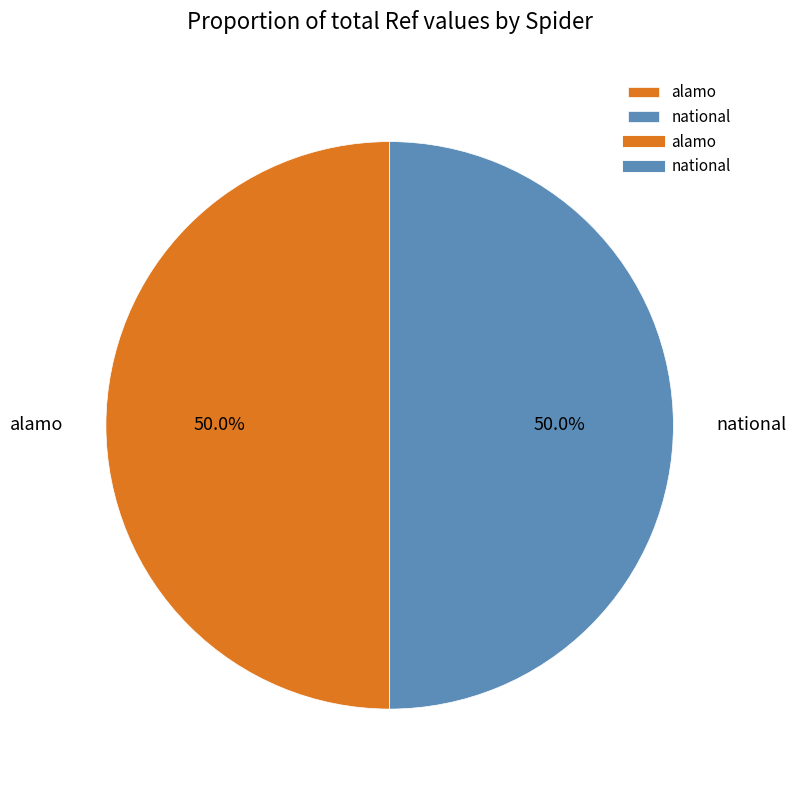

Combined, what portion of the pie is national and alamo?

100.0%